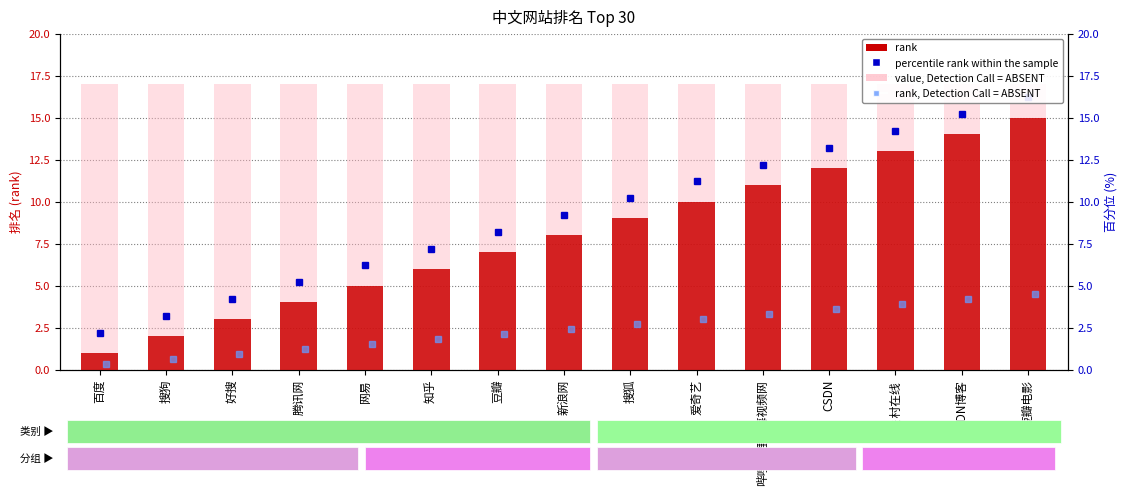

At which label is rank, Detection Call = ABSENT closest to 17?

百度